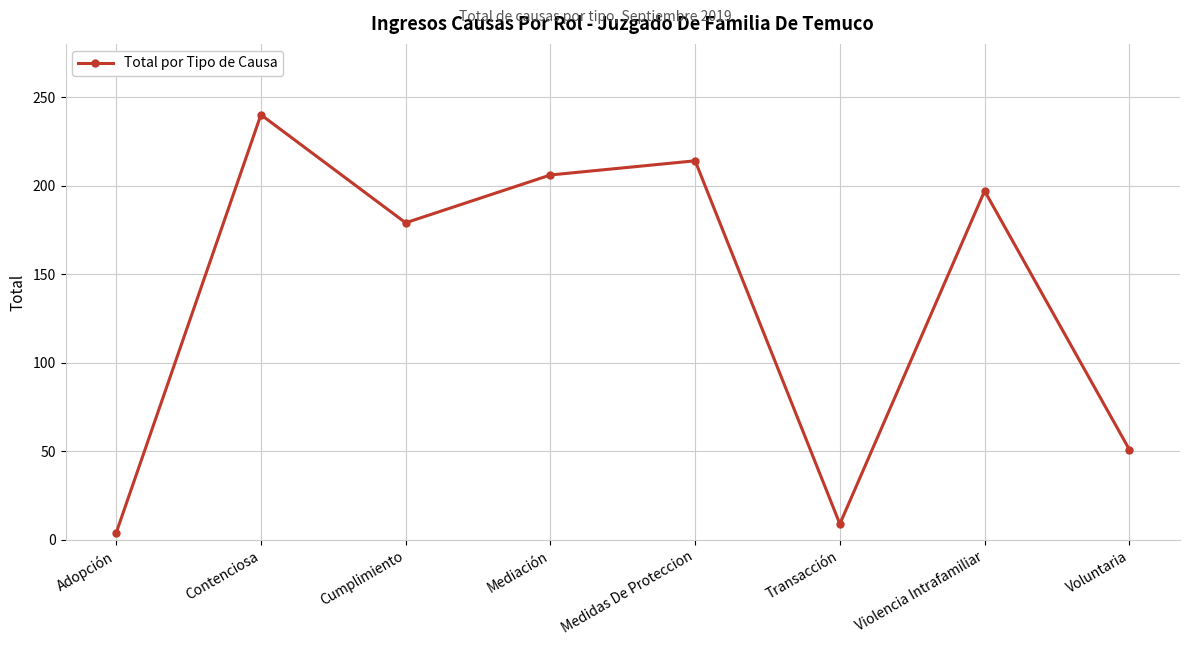

At which label is the value closest to 122?

Cumplimiento